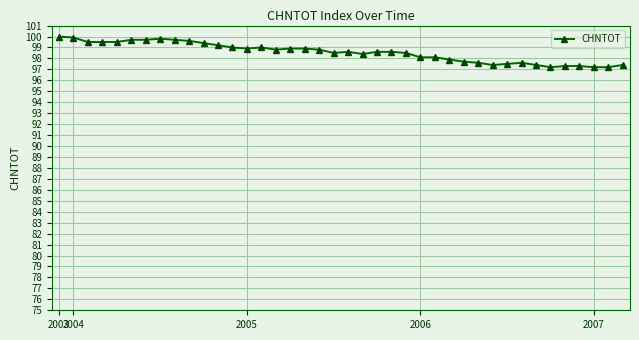

Count the number of data series in this chart.

1